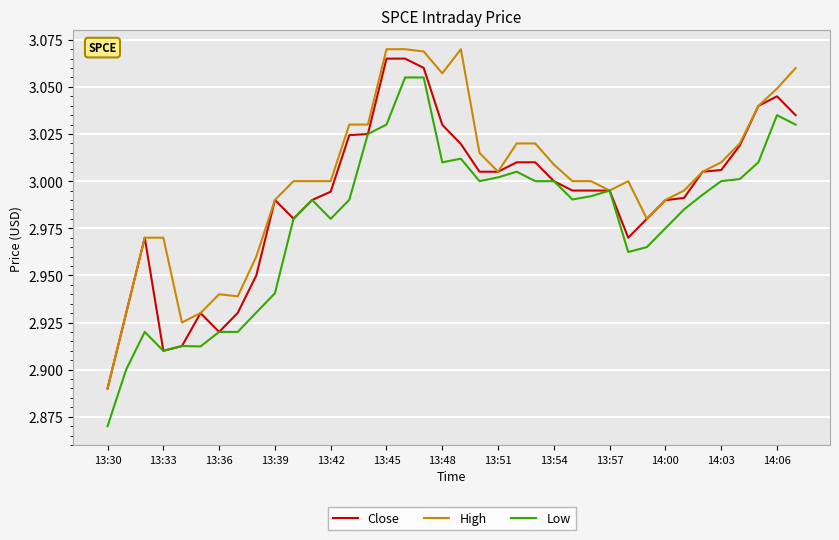

Which series has the largest total across all categories?

High